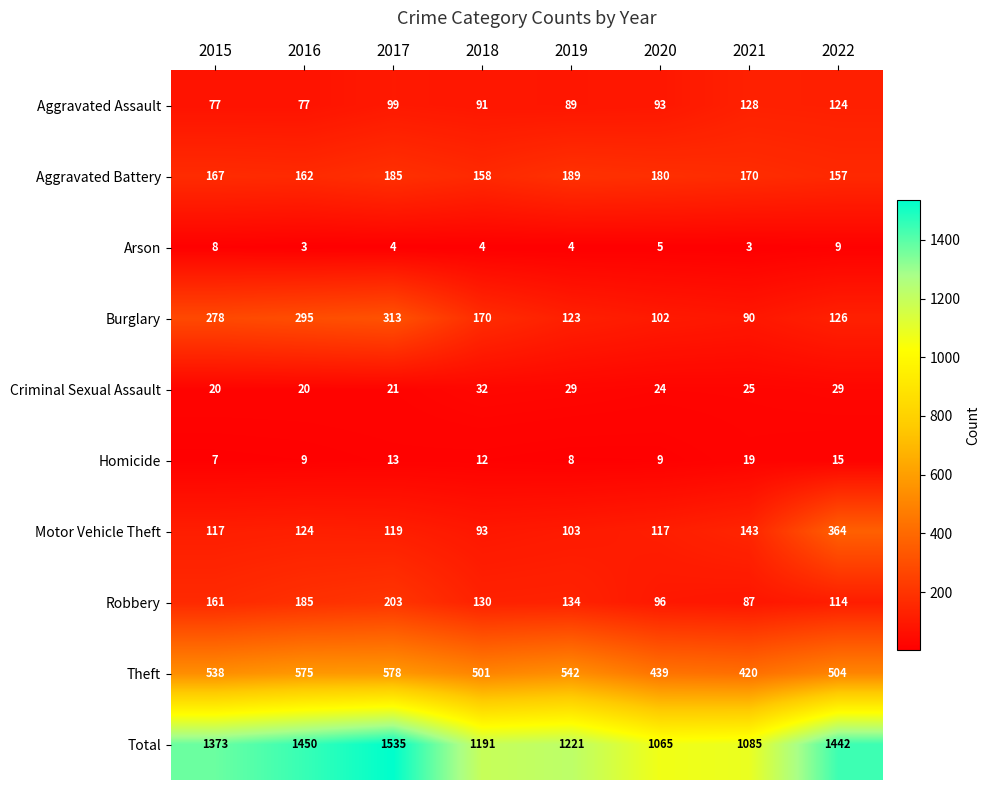

What value does the Theft series have at 2020, to the nearest 10?

440